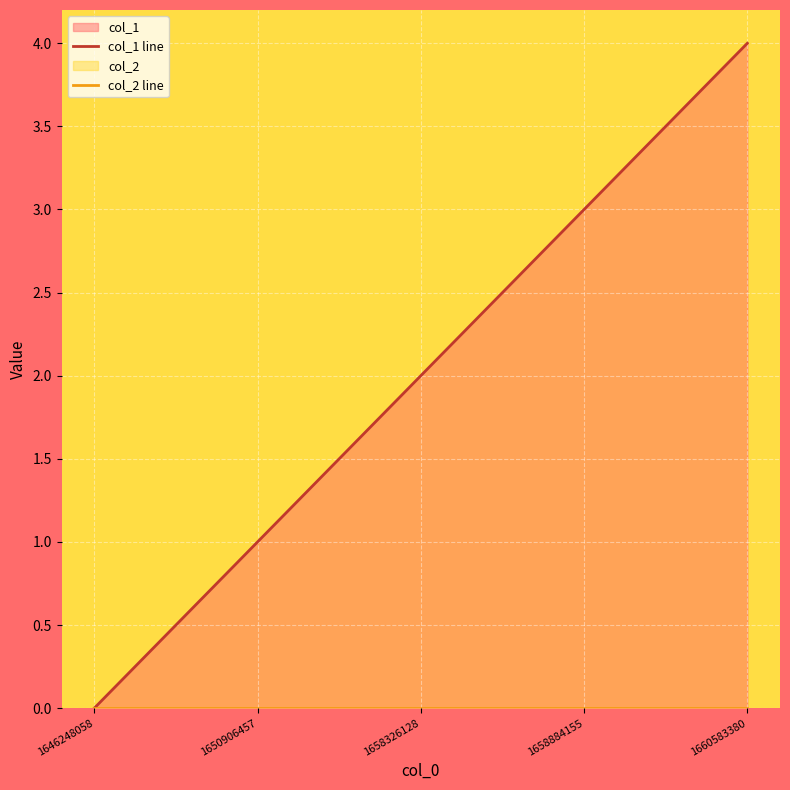

Is the value of col_2 line at 1658884155 greater than the value of col_1 line at 1658326128?

No